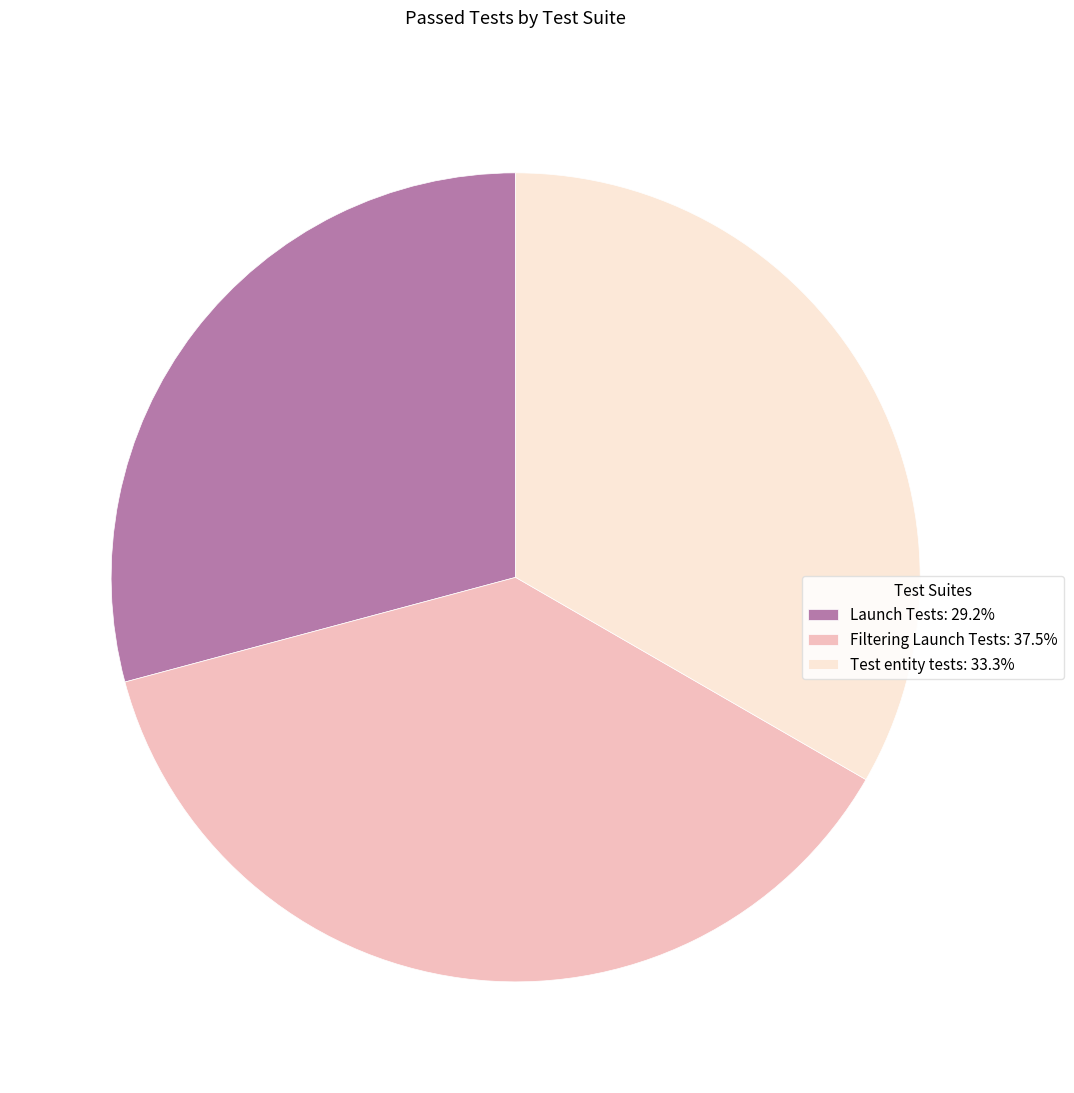

What is the ratio of the value at Test entity tests: 33.3% to the value at Launch Tests: 29.2%?

1.1